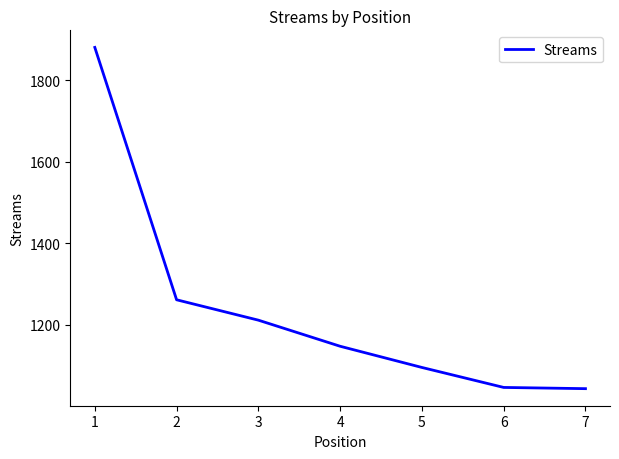

What is the maximum value shown in the chart?

1880